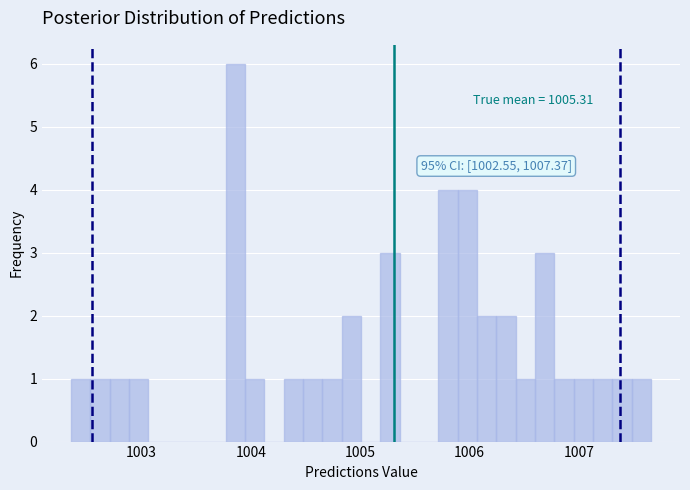

Read against the x-axis, roughly where is the centre of the tallest bar?

1003.9